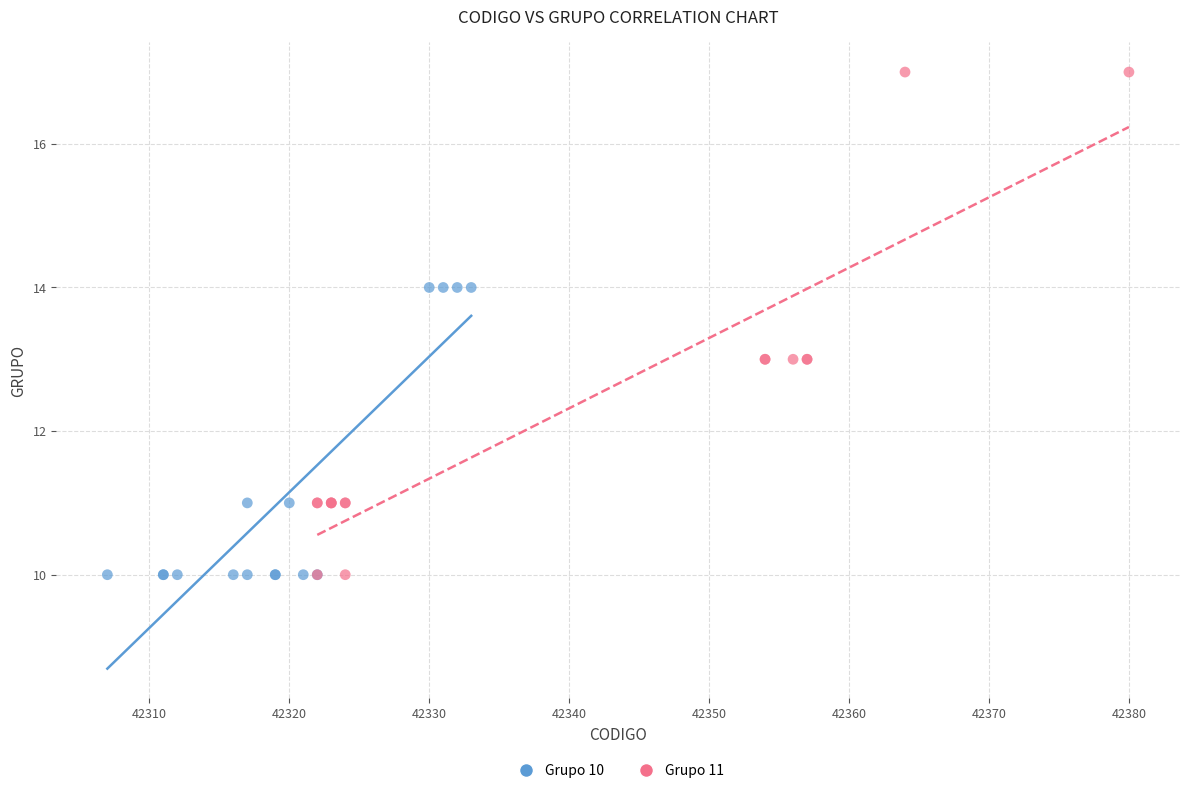

Which series contains the highest Y value?

Grupo 11